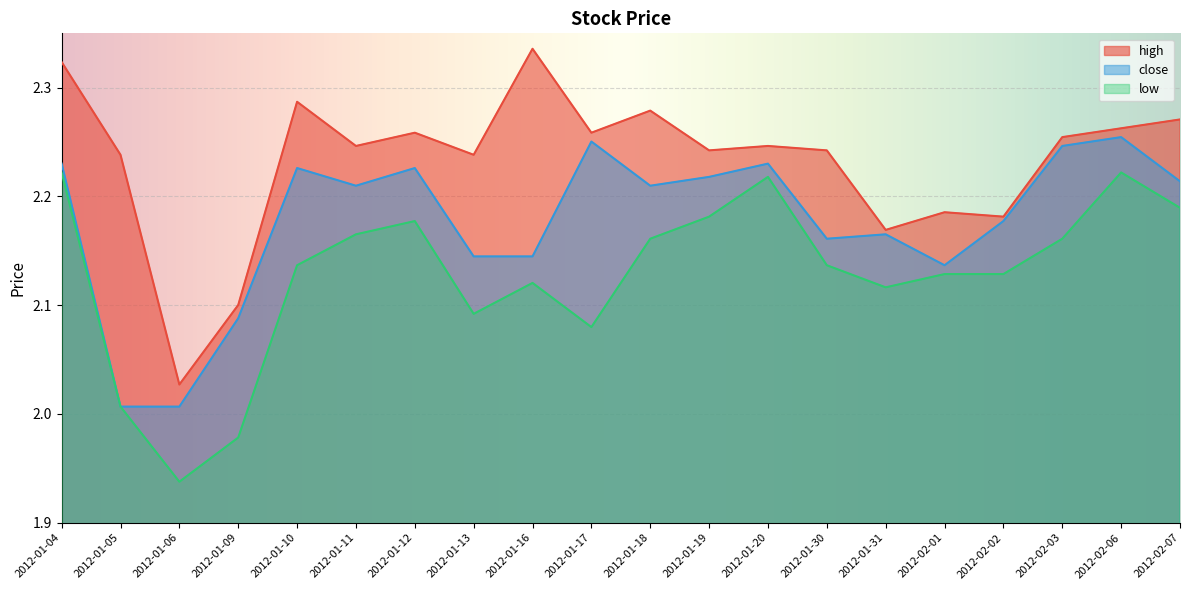

The high series shows 3.7 at 2012-01-12. True or false?

False